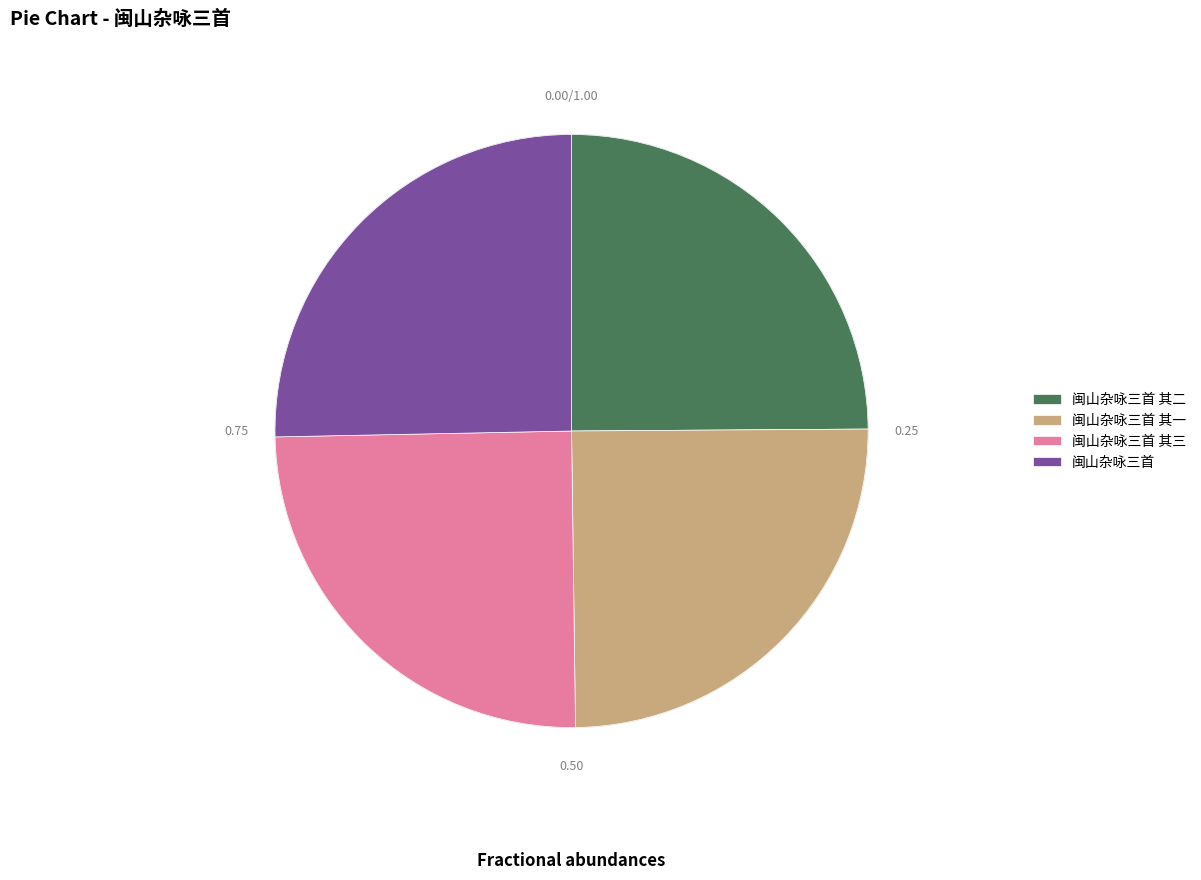

Does any single category account for the majority?

No